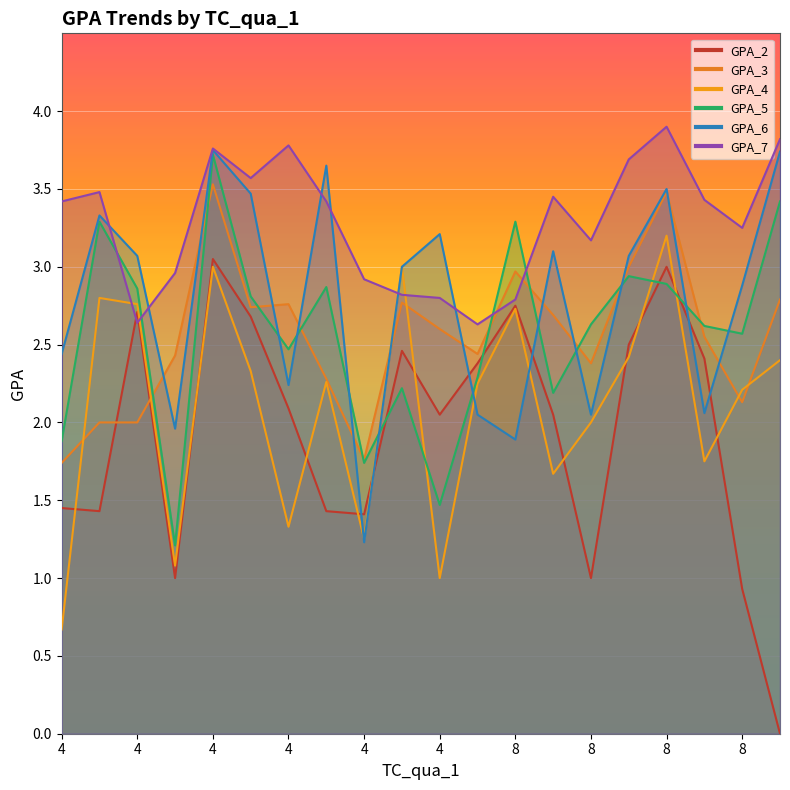

What is the average value of the GPA_3 series?

2.6